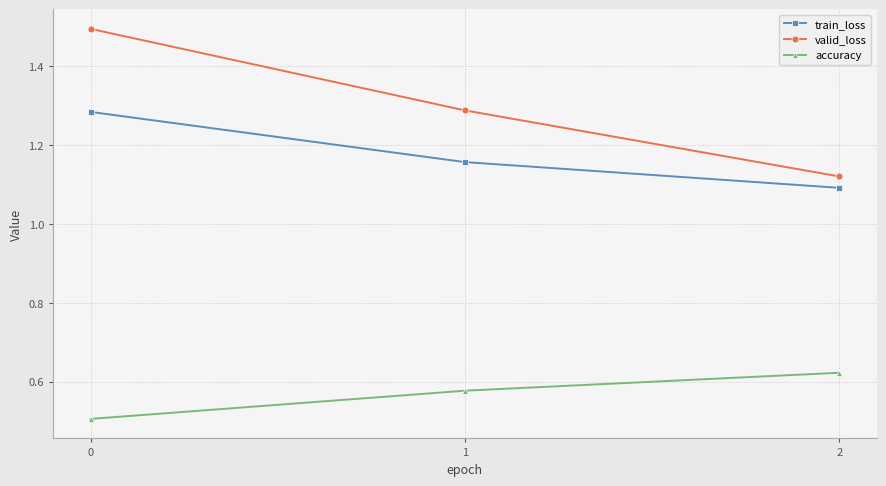

Between 1 and 2, which series saw the biggest shift?

valid_loss